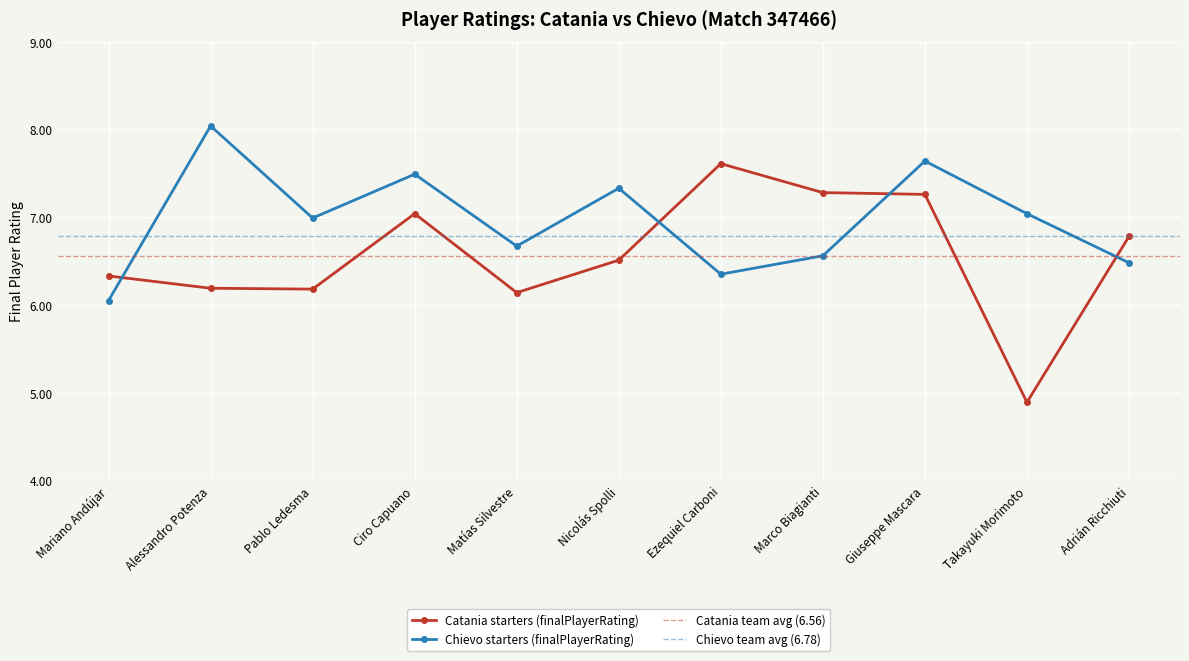

Is it true that Chievo starters (finalPlayerRating) equals 6.6 at Marco Biagianti?

True